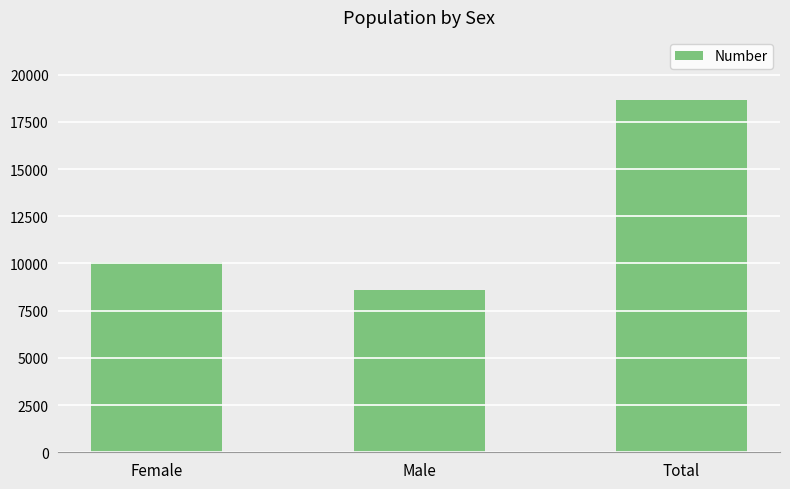

What is the label of the 1st bar from the right?

Total